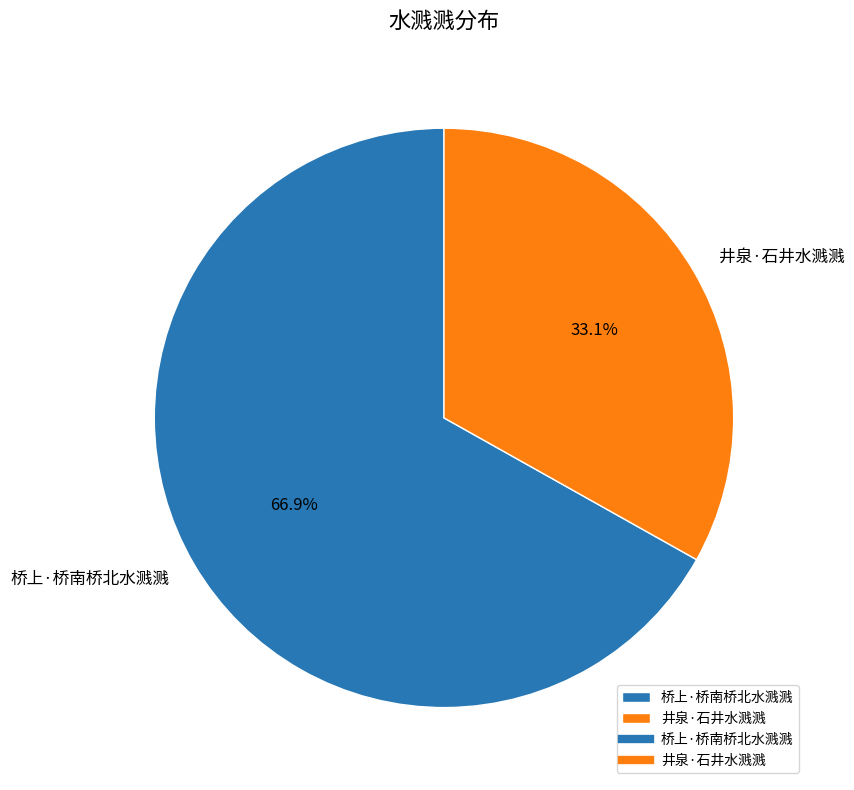

Combined, do 井泉·石井水溅溅 and 桥上·桥南桥北水溅溅 account for over 50%?

Yes